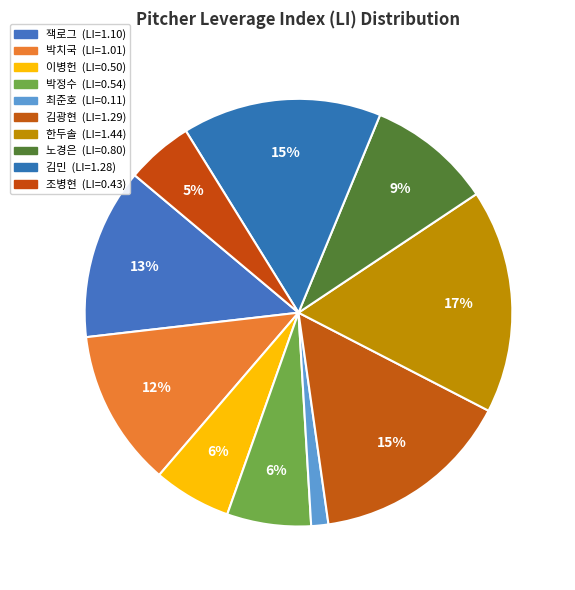

Combined, what portion of the pie is 노경은 and 김민?

24.5%